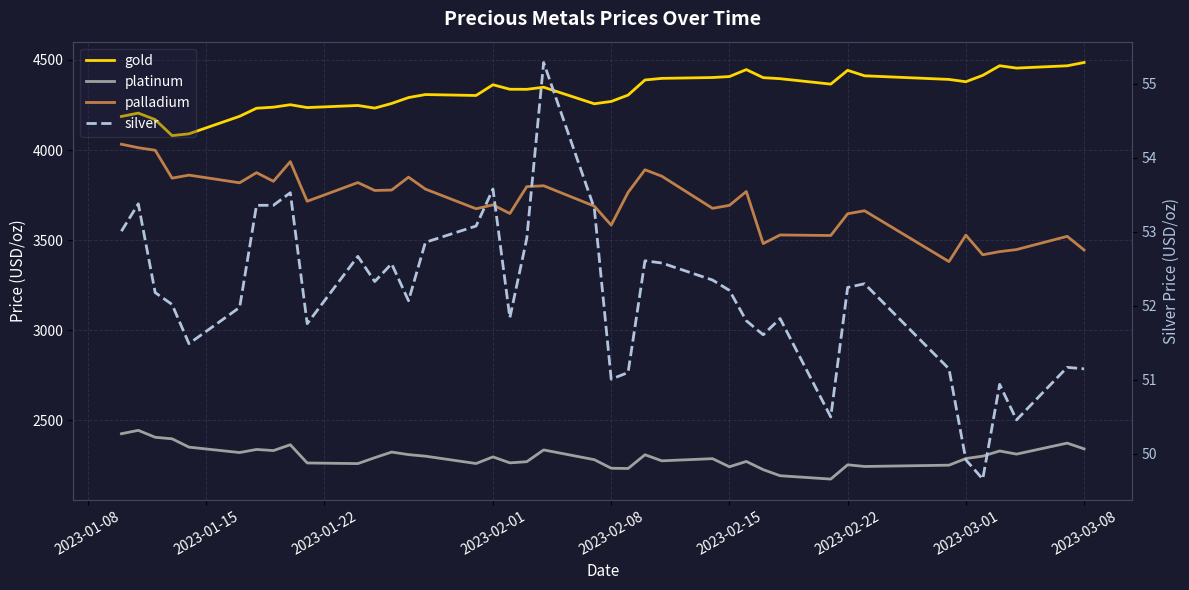

Rank the series by their maximum value, from highest to lowest.

gold, palladium, platinum, silver